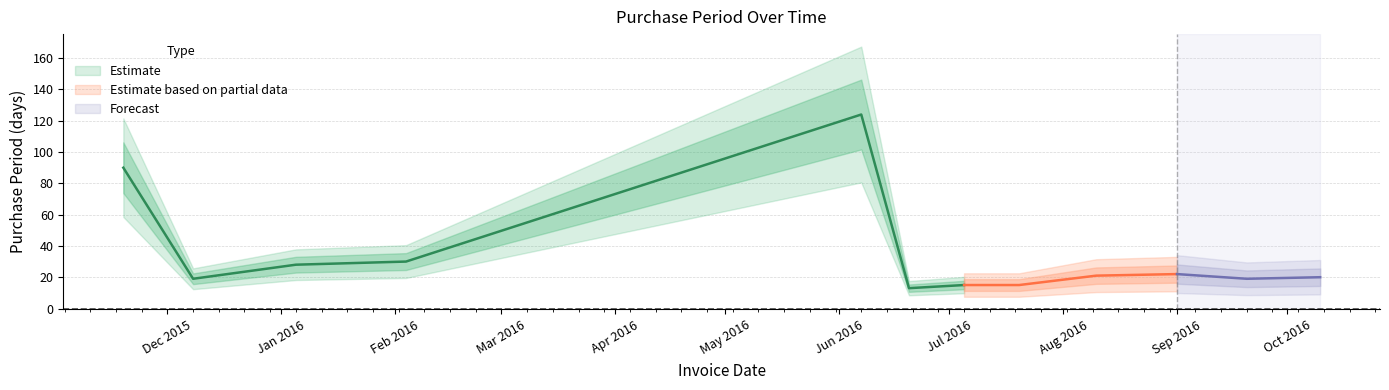

Between 2016-01-05 and 2016-02-04, which is larger?

2016-02-04